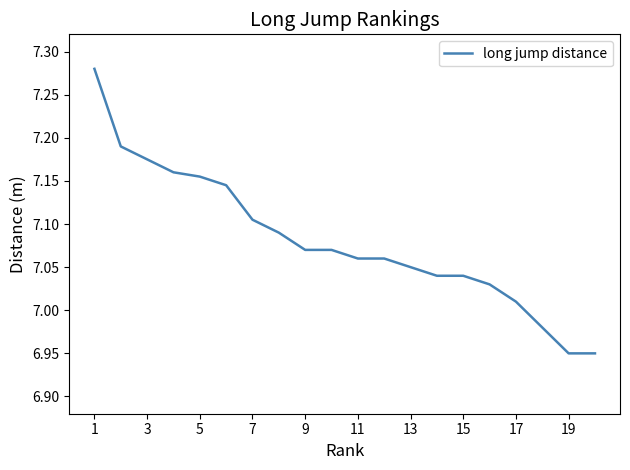

What is the ratio of the value at 7 to the value at 3?

1.0